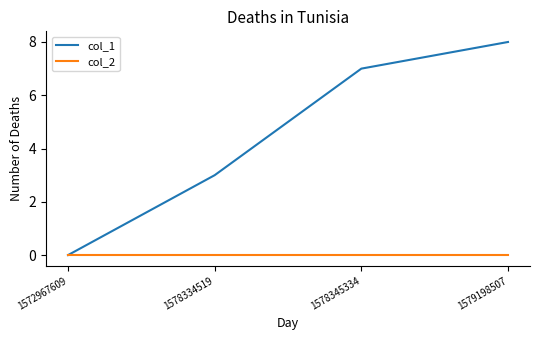

At which label is col_1 closest to 4?

1578334519